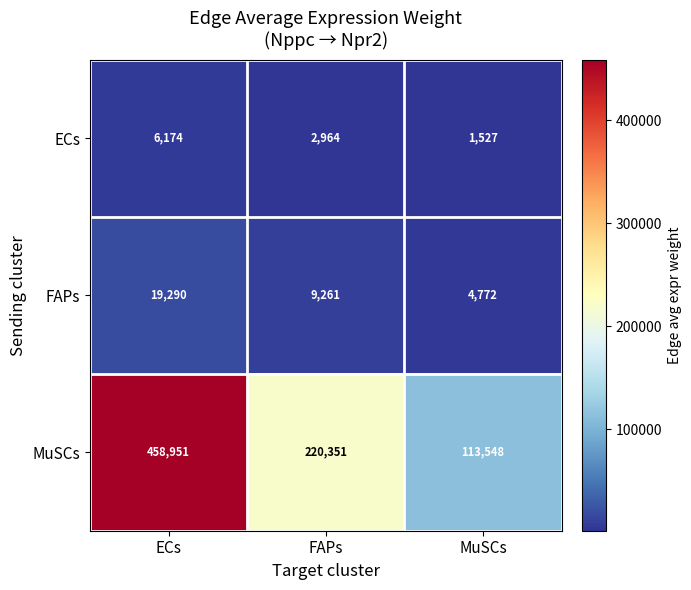

Which series changed the most between FAPs and MuSCs?

MuSCs